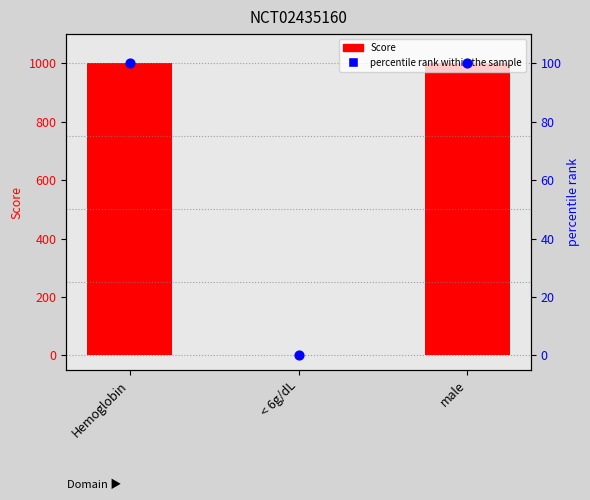

Which series has the largest Y range (max minus min)?

Score